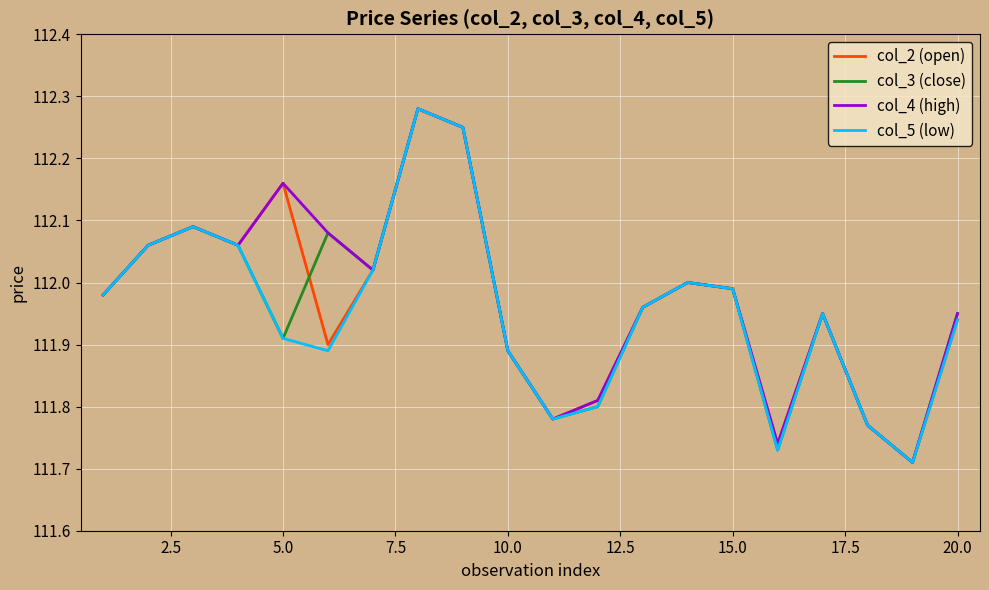

The col_4 (high) series shows 54.6 at 10.0. True or false?

False